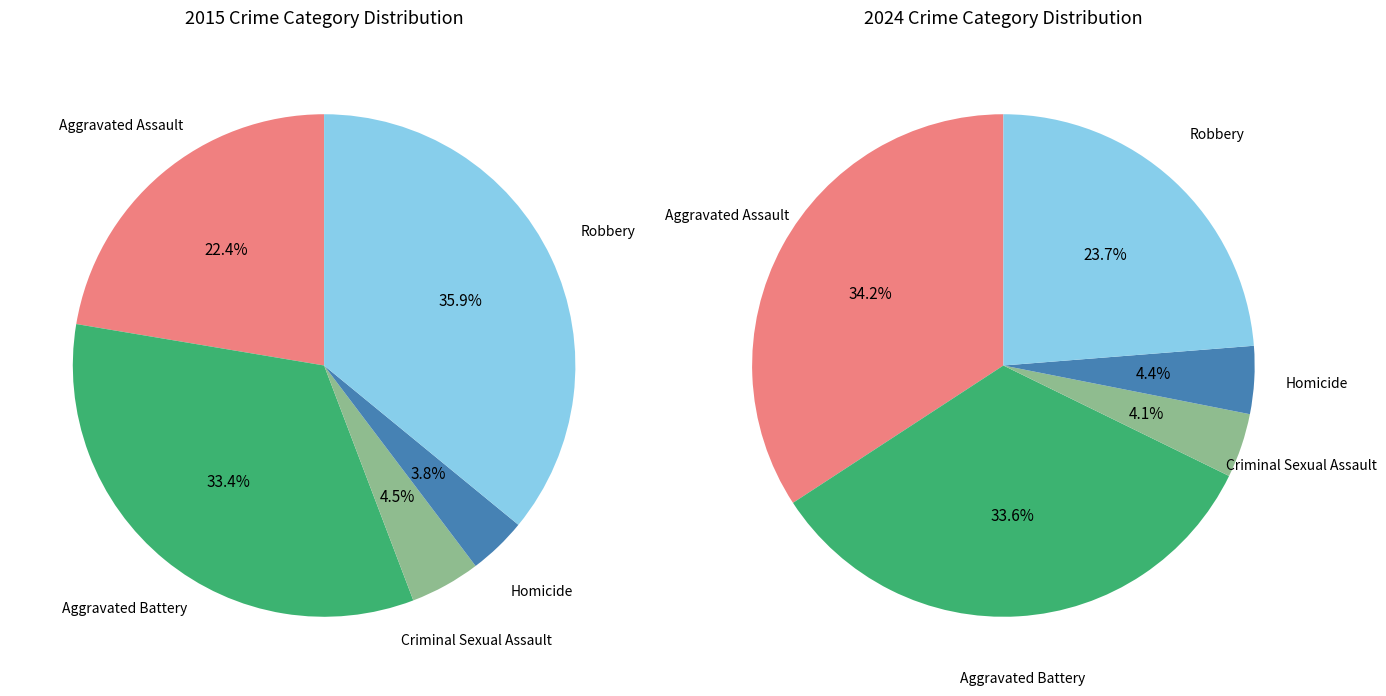

Which slice is the smallest?

Homicide